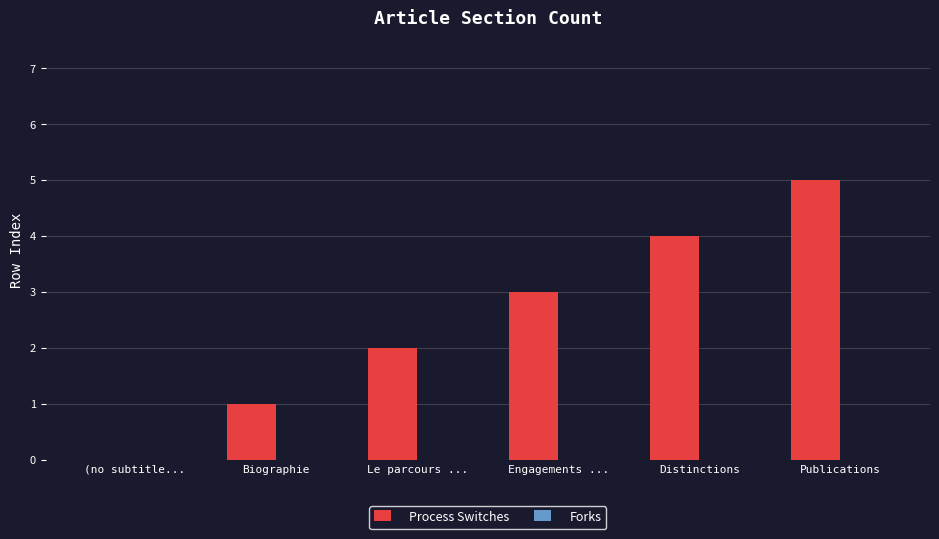

Between Distinctions and Le parcours ..., which is larger?

Distinctions